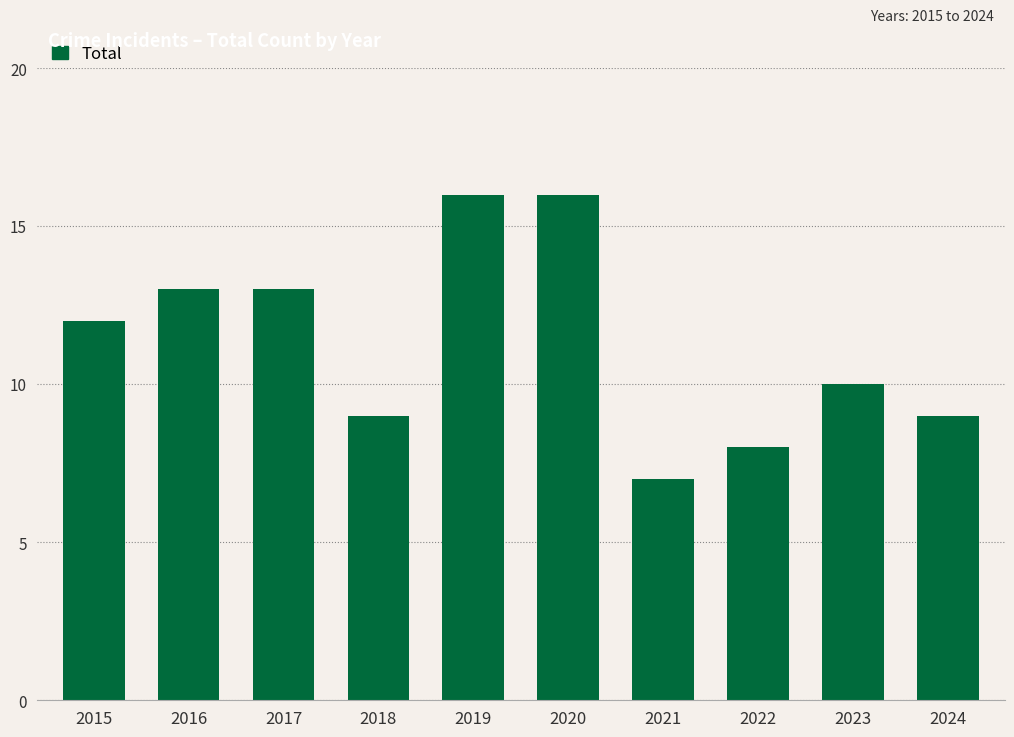

What is the maximum value shown in the chart?

16